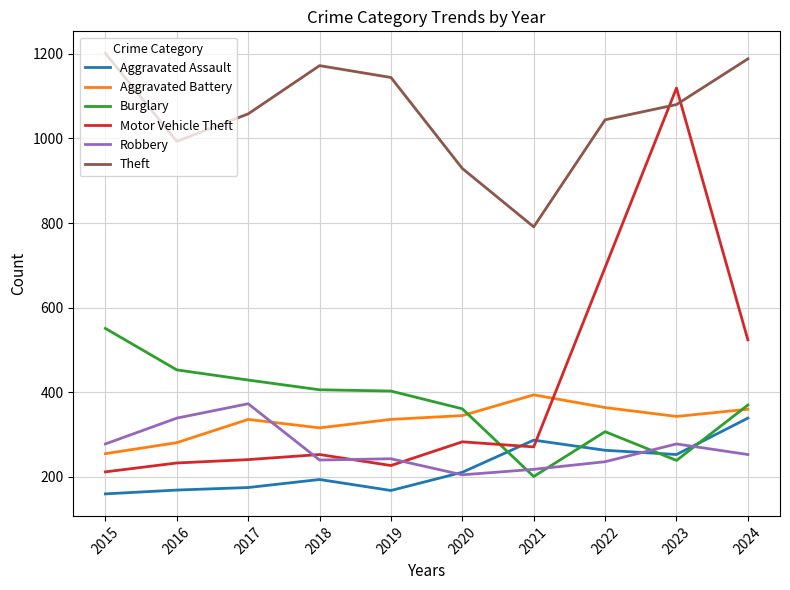

Read the Motor Vehicle Theft value at 2016.

233